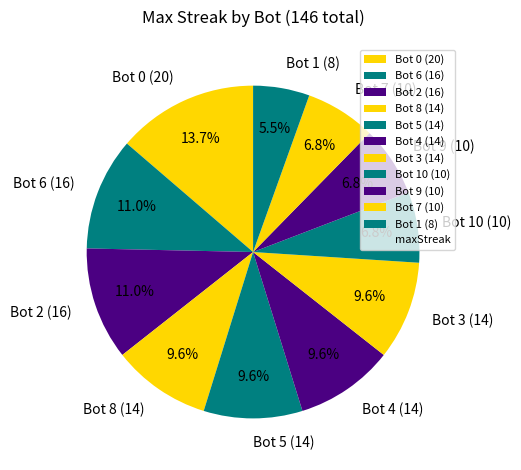

Is there a majority slice in this chart?

No